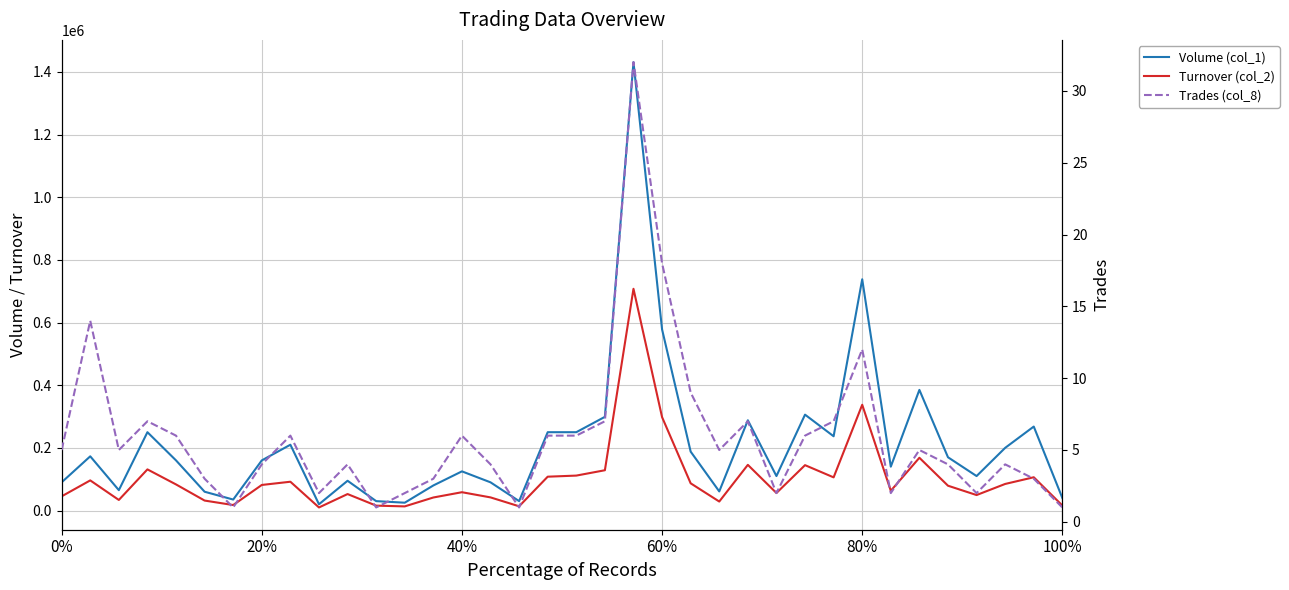

What is the maximum value for Turnover (col_2)?

707670